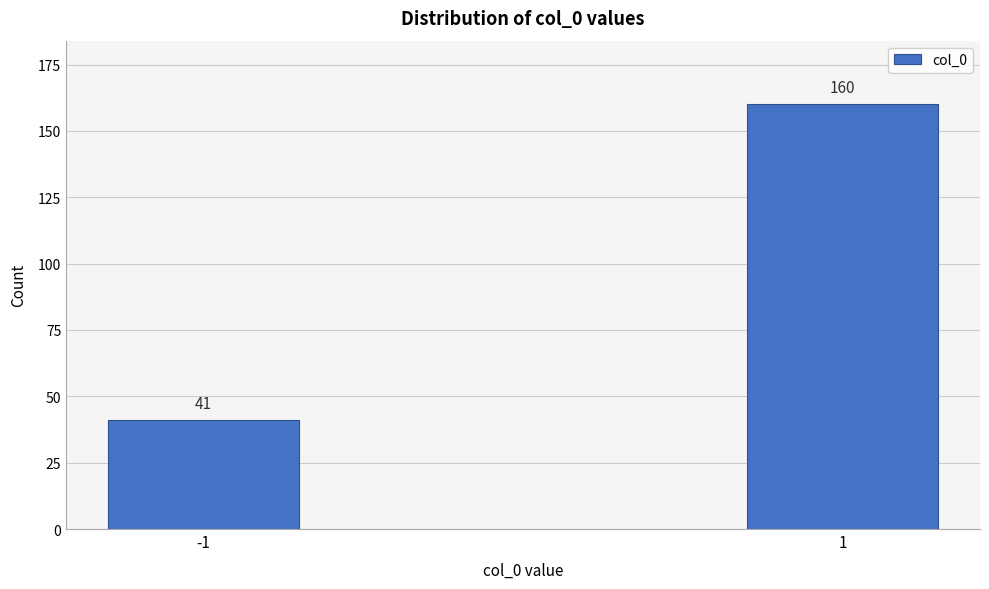

Reading left to right, what are all the values shown in this chart?

41	160